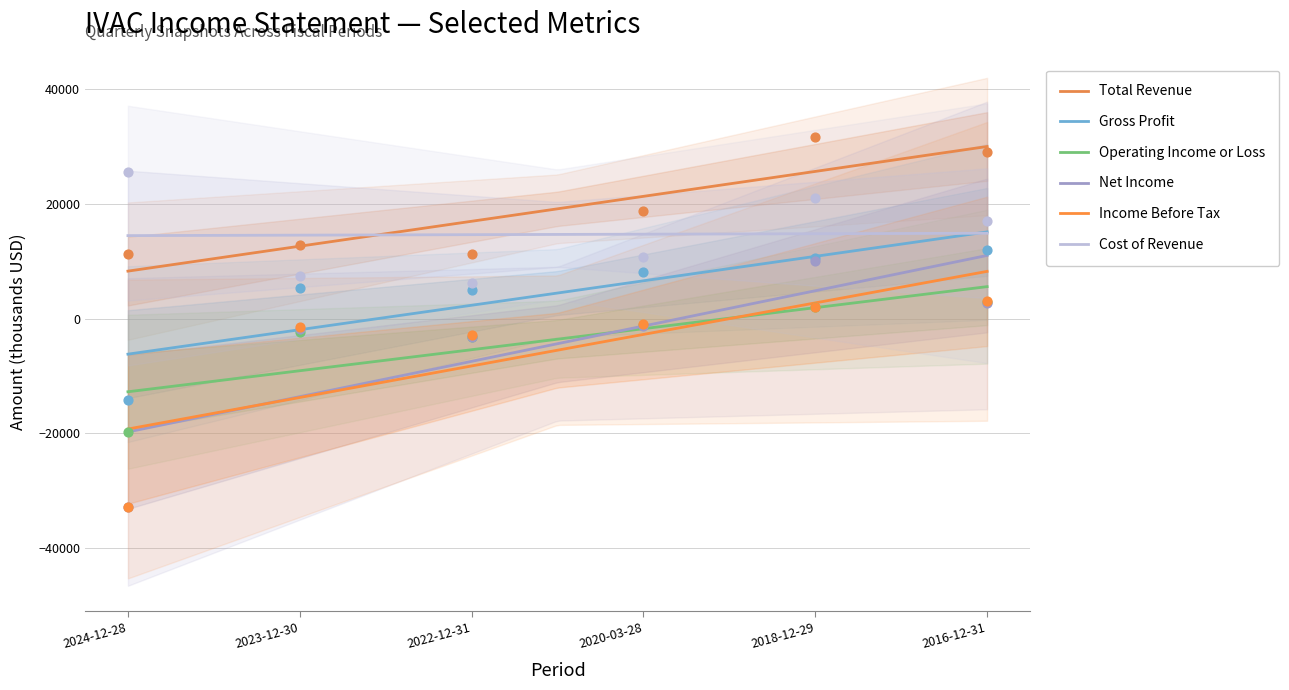

At which category is the sum across all series the highest?

2018-12-29